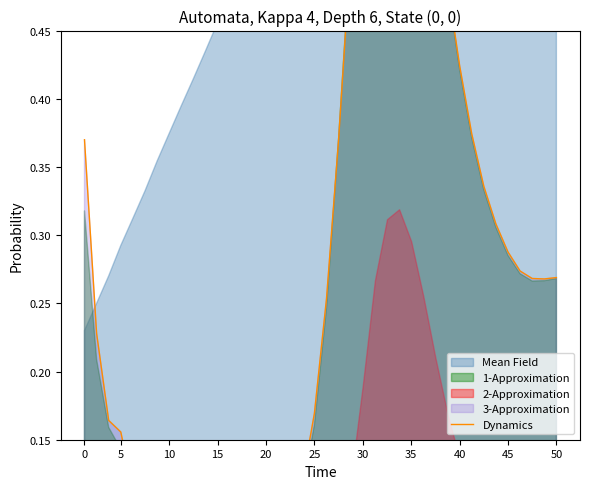

What is the difference between the maximum and second lowest values?

0.7